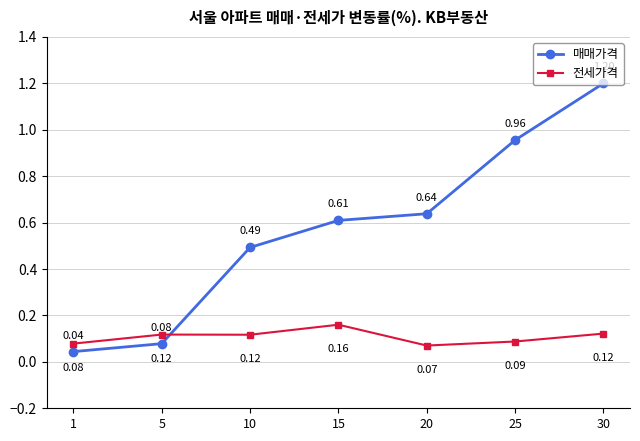

Where is the first local maximum for 전세가격?

5